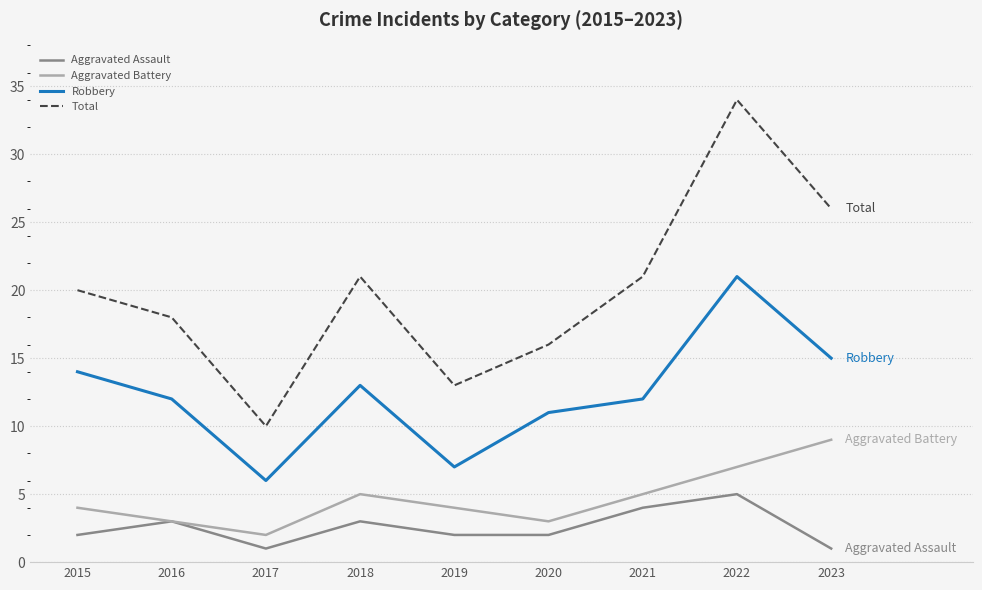

Does the chart display data point markers on the line(s)?

No